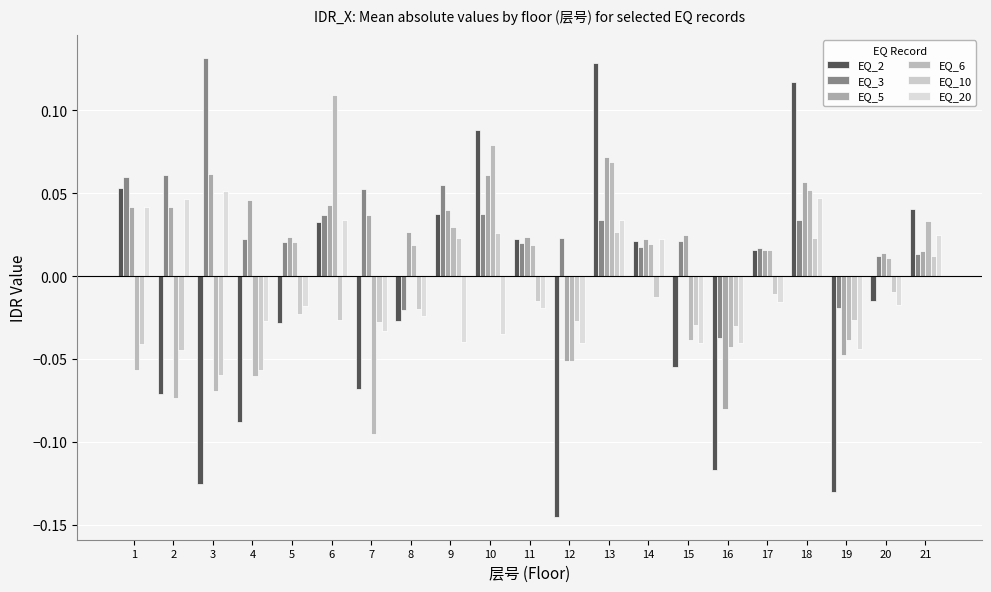

Are the bars horizontal?

No